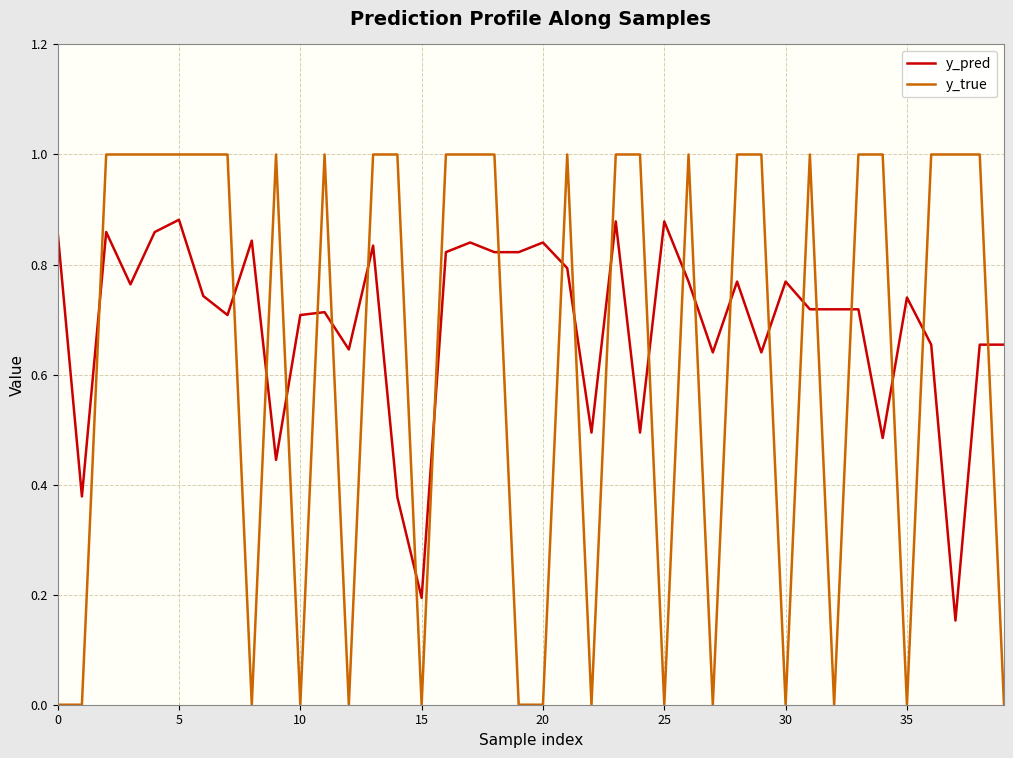

List the series in order of their peak value, lowest first.

y_pred, y_true